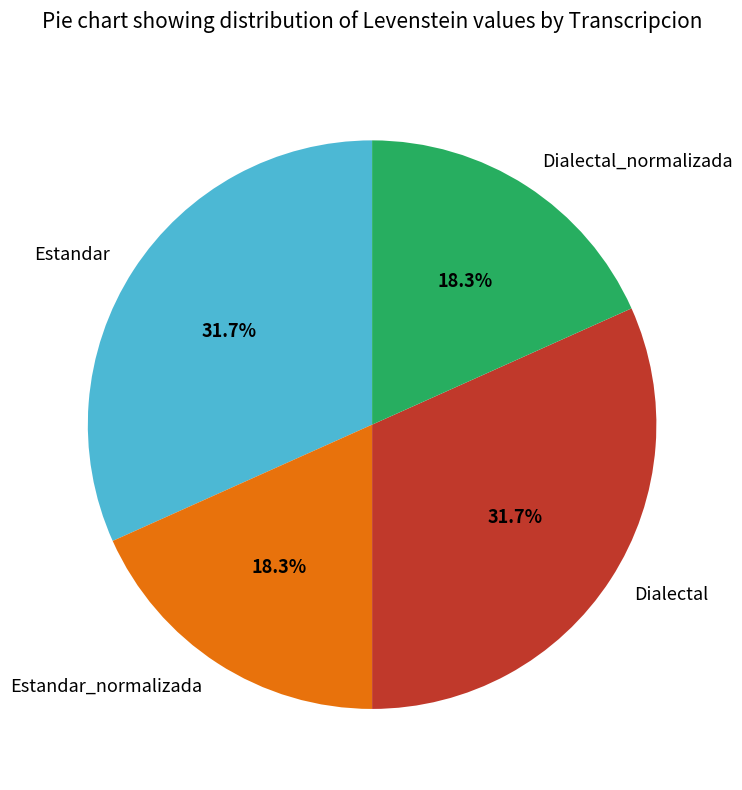

Does any single category account for the majority?

No